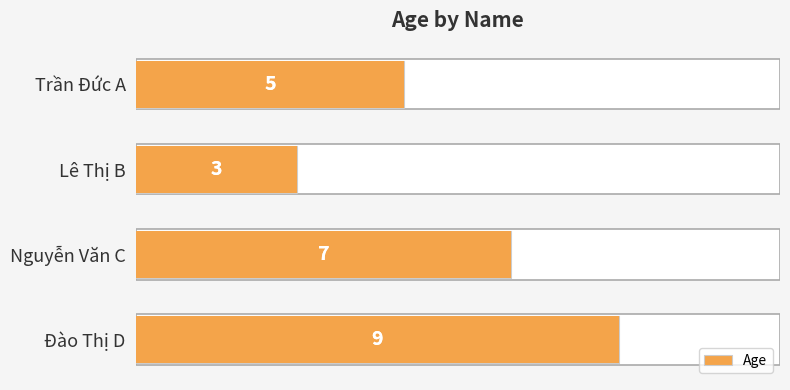

What is the sum of the values at 0 and 4?

12